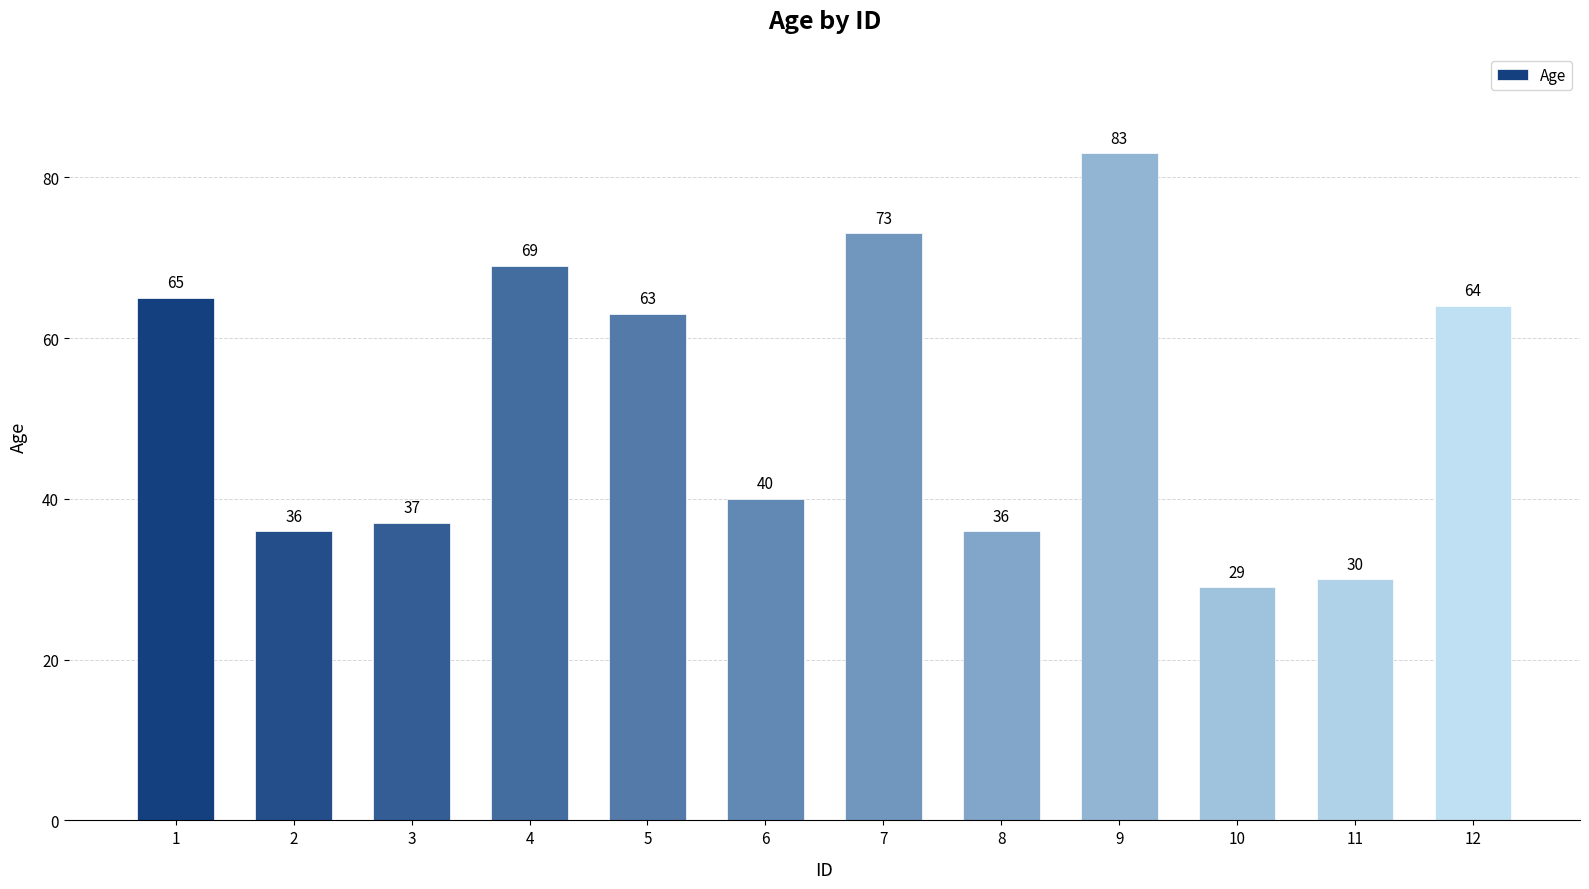

What is the change in value from 1 to 4?

+4